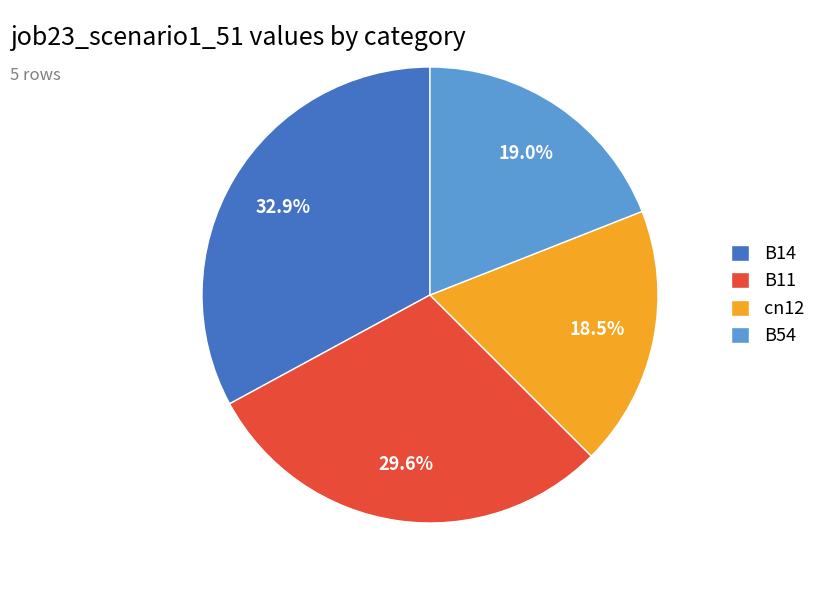

To the nearest percent, what is the difference between the largest and smallest slice percentages?

14%